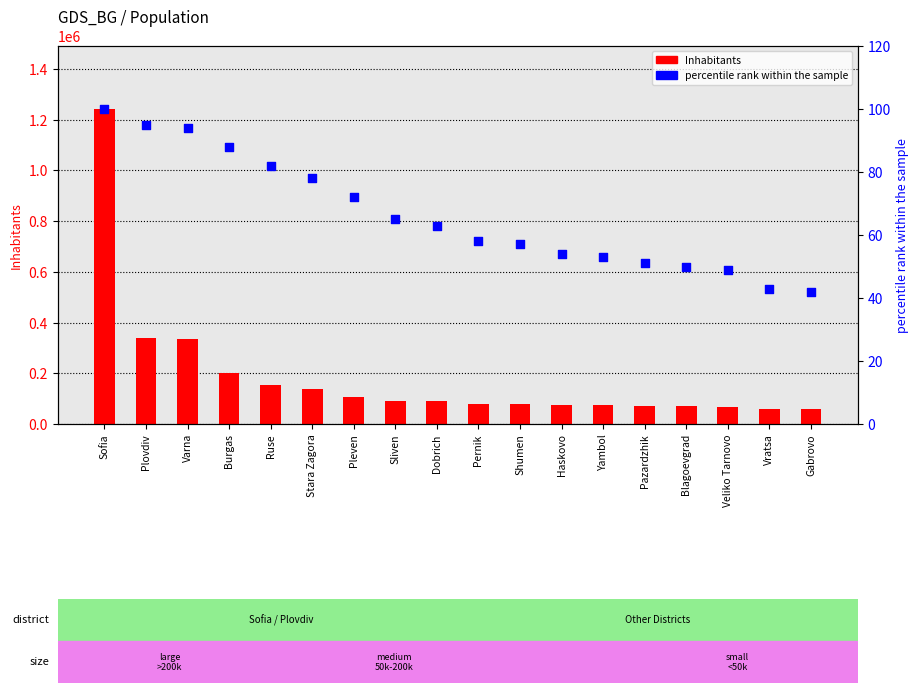

At which category is the sum across all series the highest?

Sofia